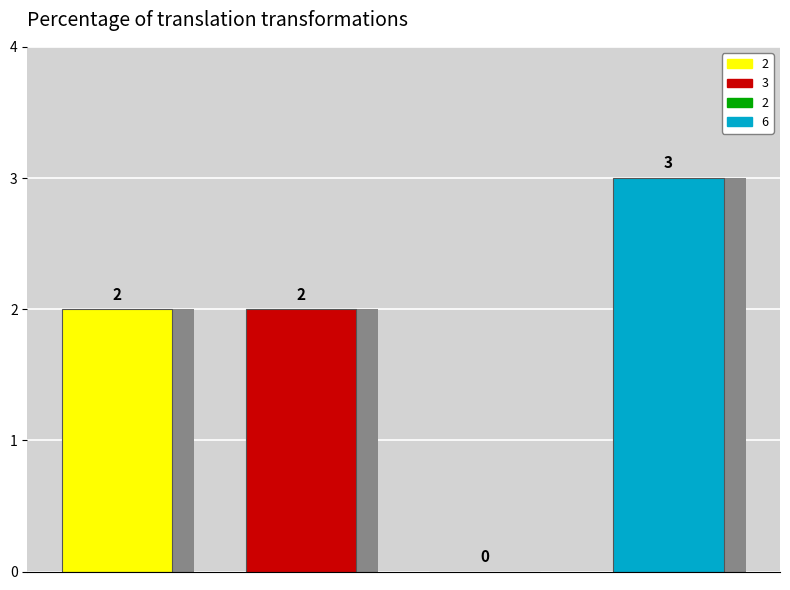

Does the chart contain any negative values?

No